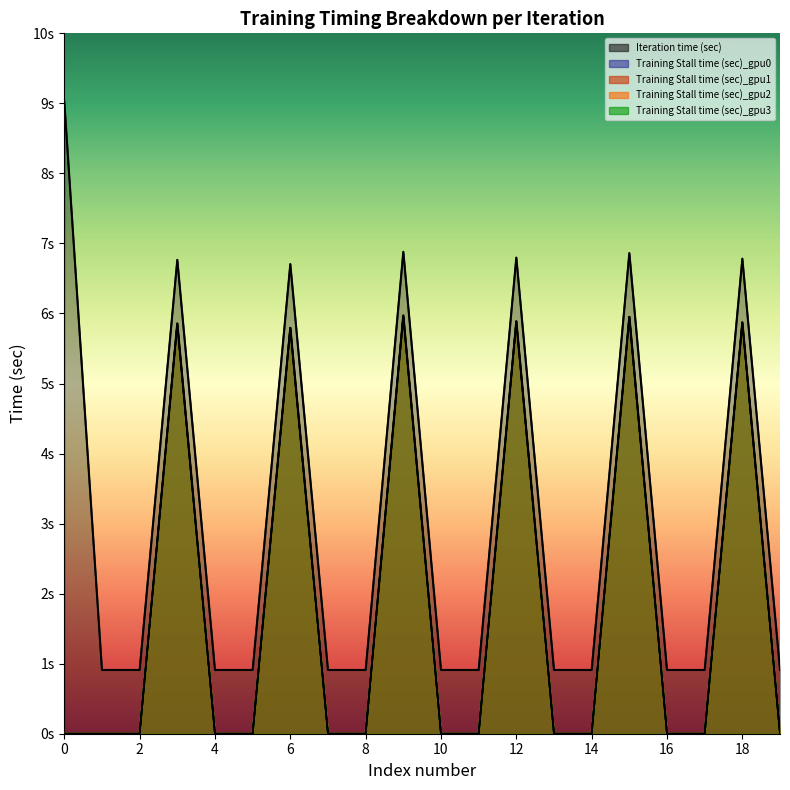

How many lines are shown in the chart?

5